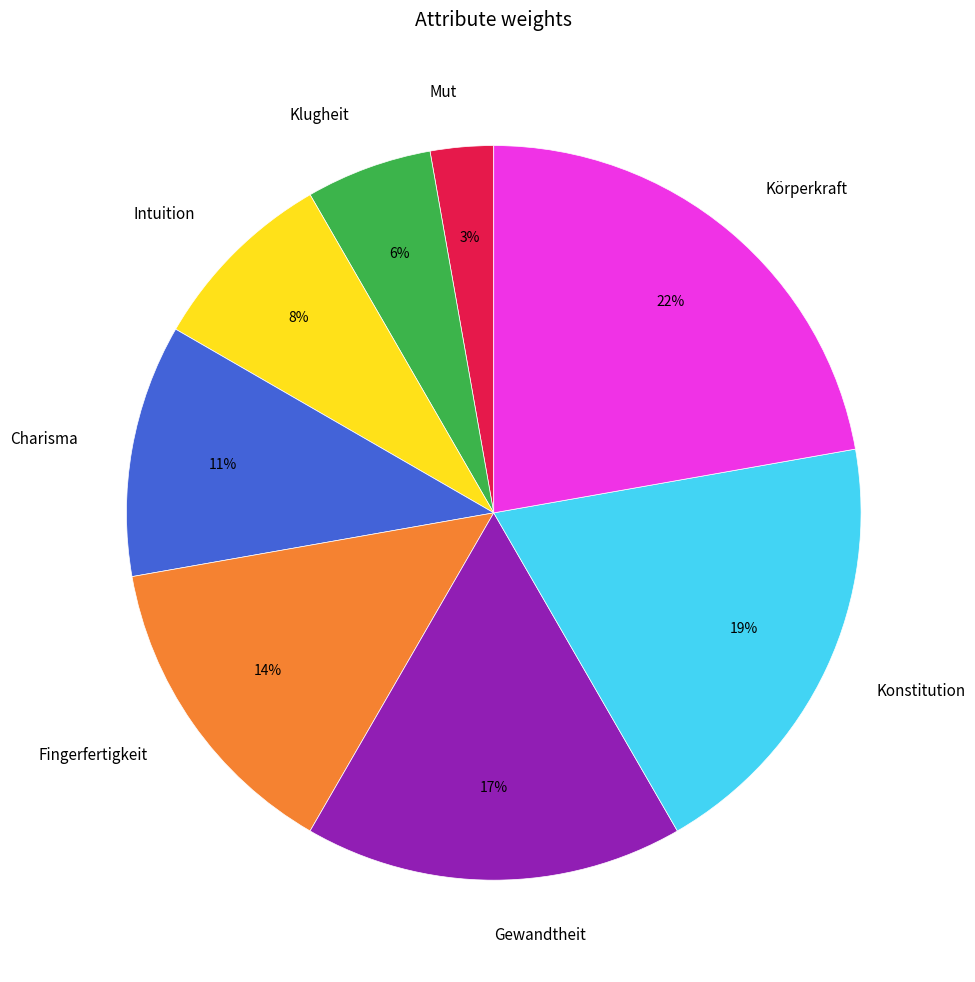

Combined, do Intuition and Konstitution account for over 50%?

No